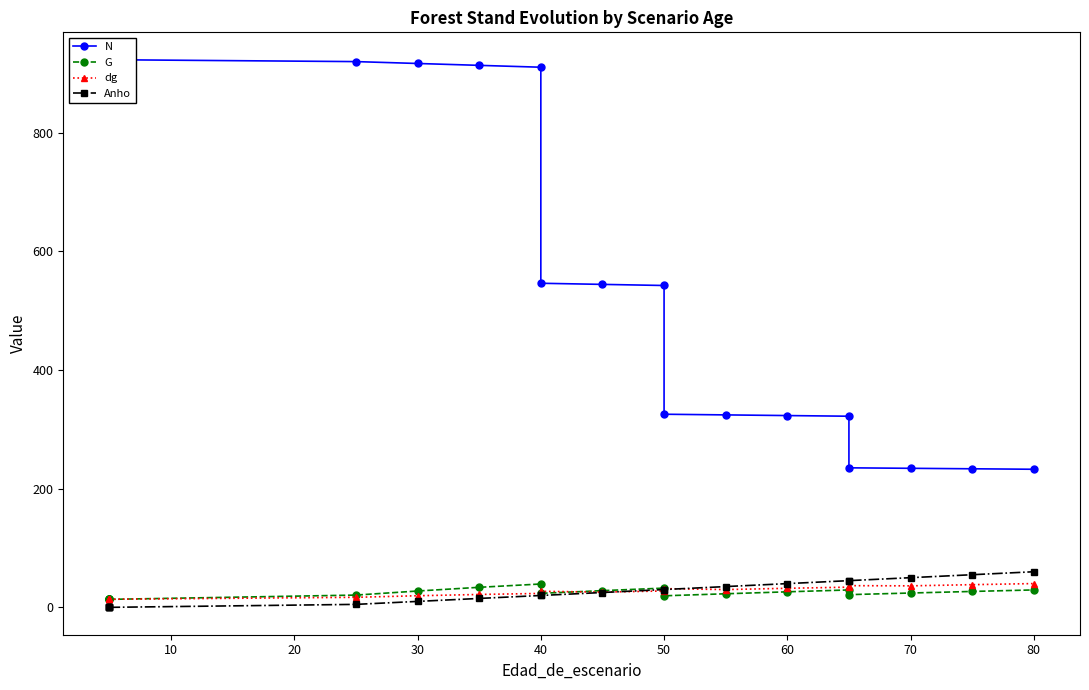

True or false: N and dg intersect in this chart.

False